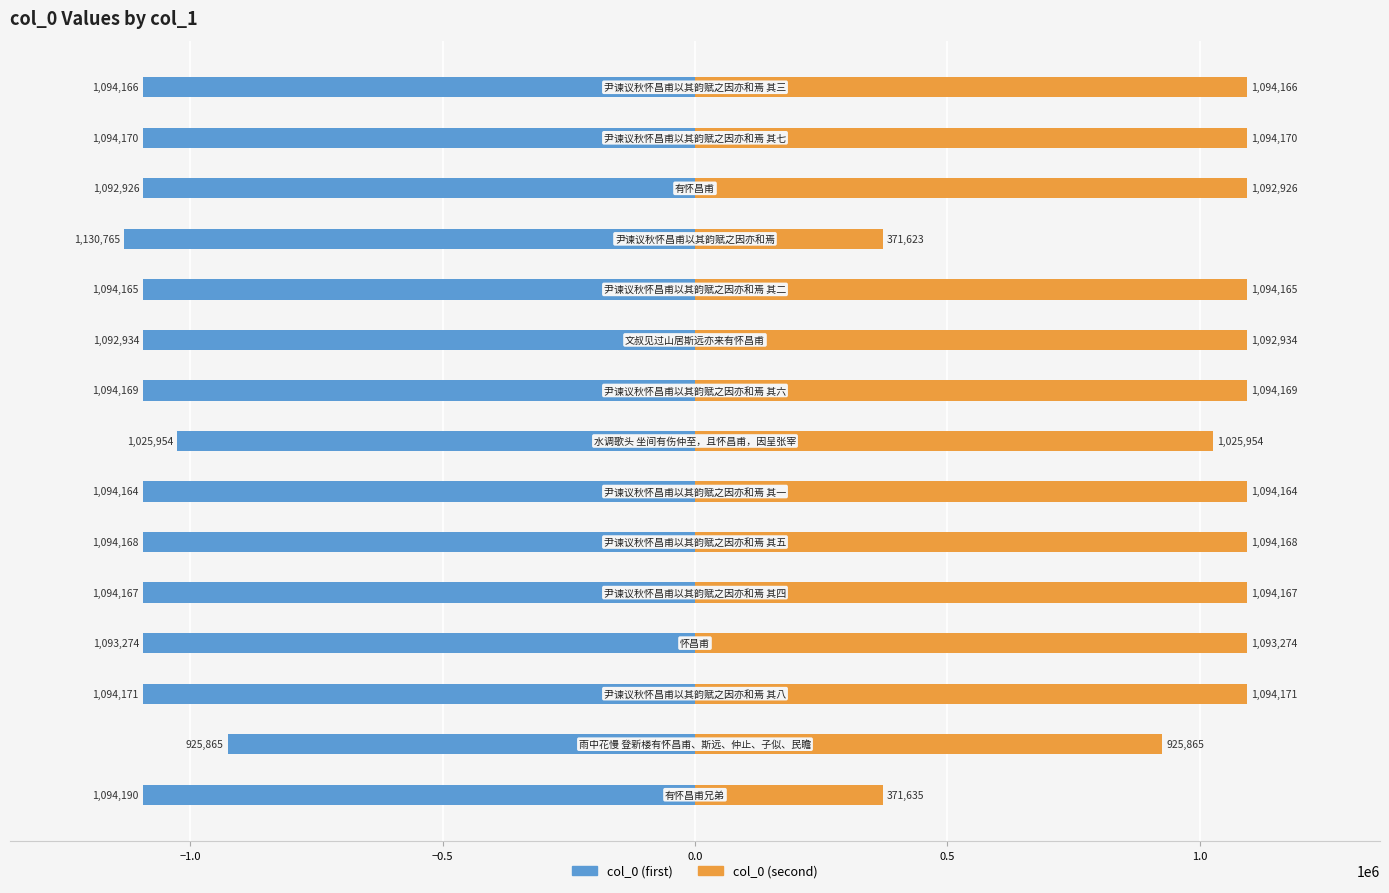

What is the sum of all col_0 (second) values?

14727551